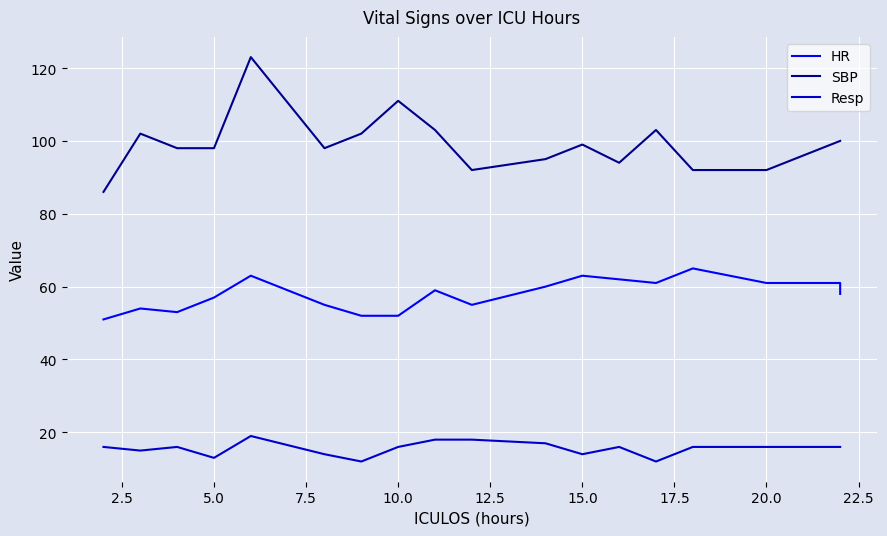

In HR, how many points are higher than both neighbors (excluding endpoints)?

5